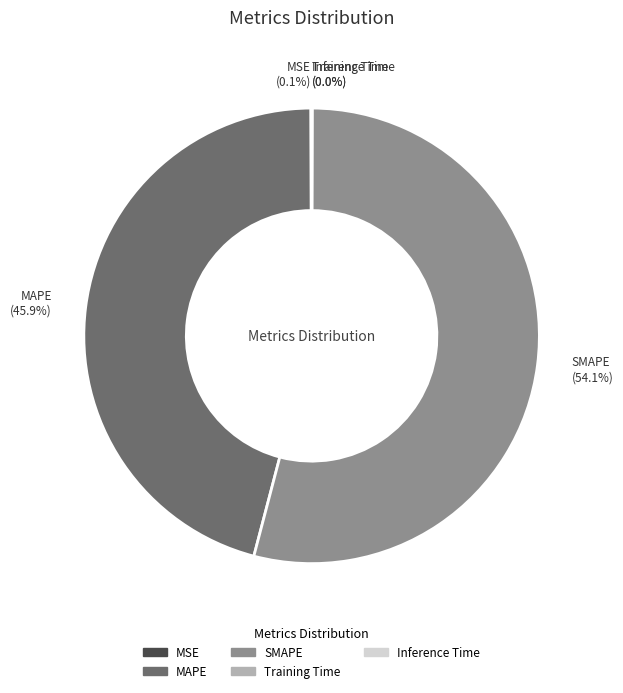

Is it true that MAPE is 46% of the pie?

True